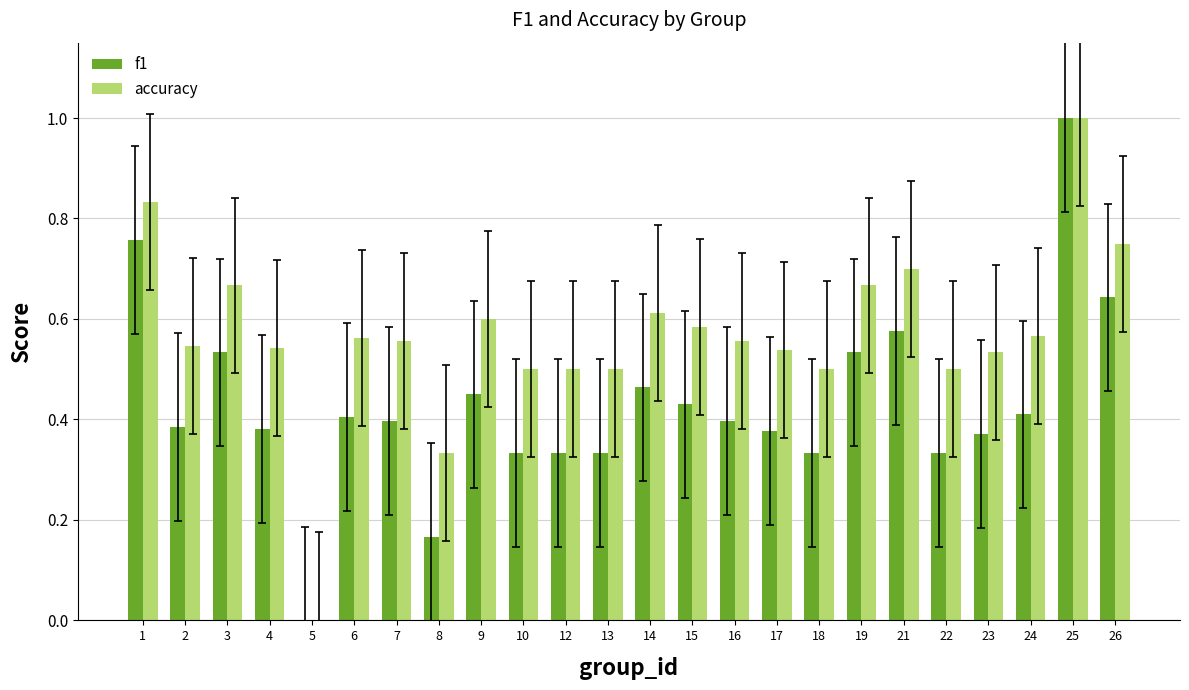

Which series changed the most between 17 and 19?

f1